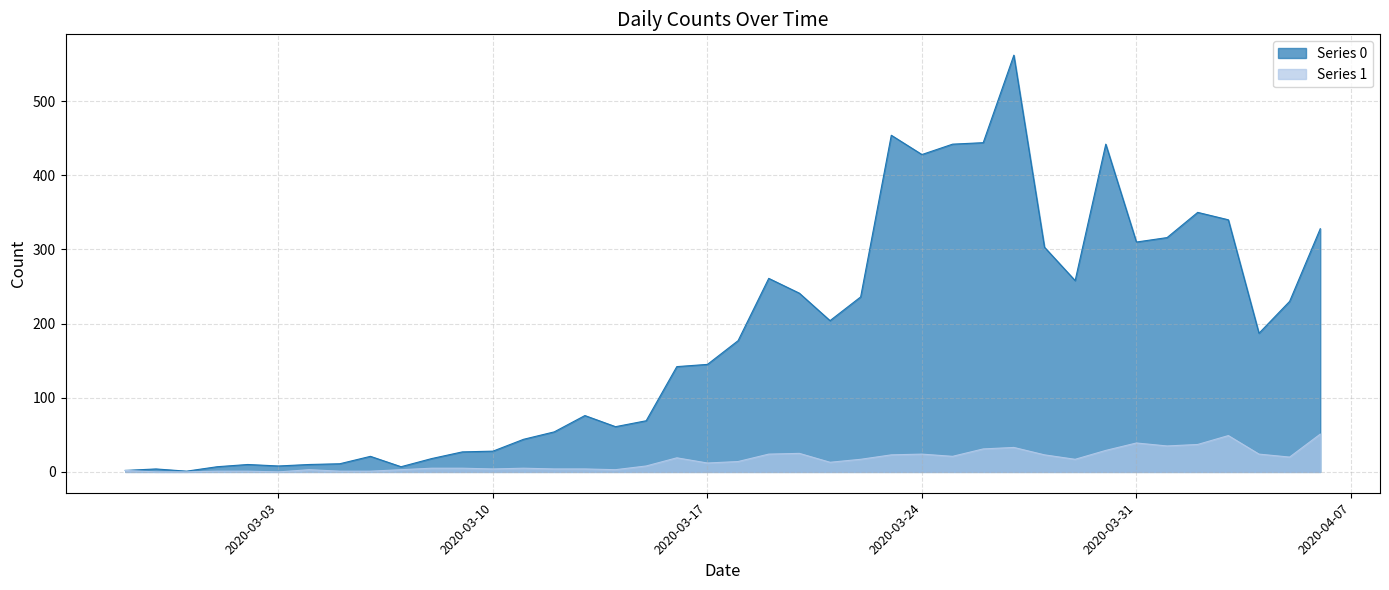

Rank the series by their average value, from lowest to highest.

Series 1, Series 0